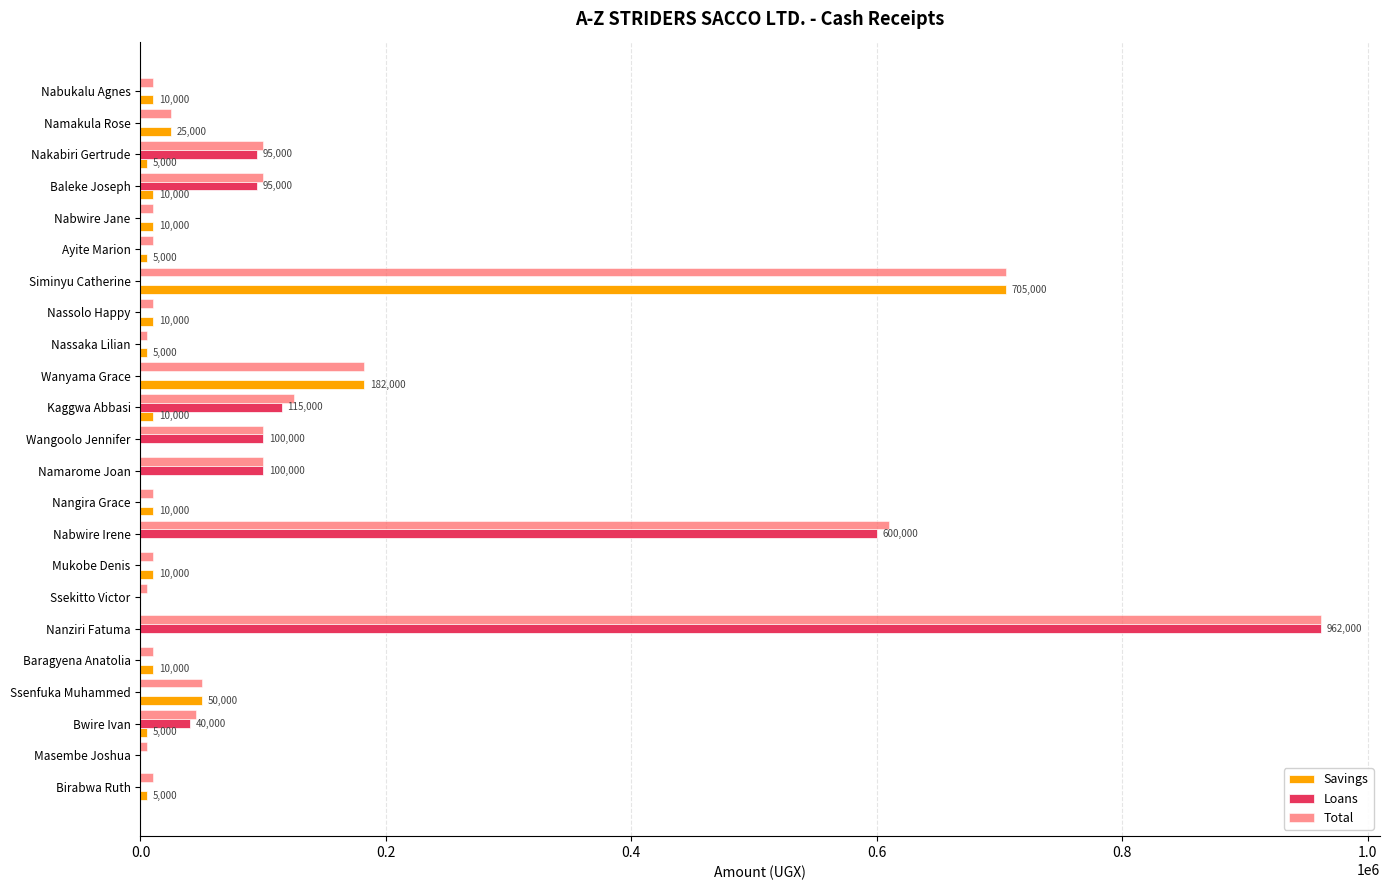

What is the sum of all Total values?

3199000